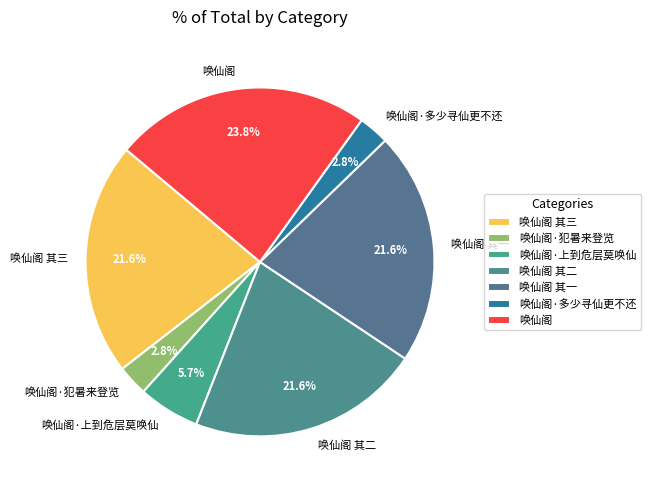

Is 唤仙阁 the majority of the pie?

No